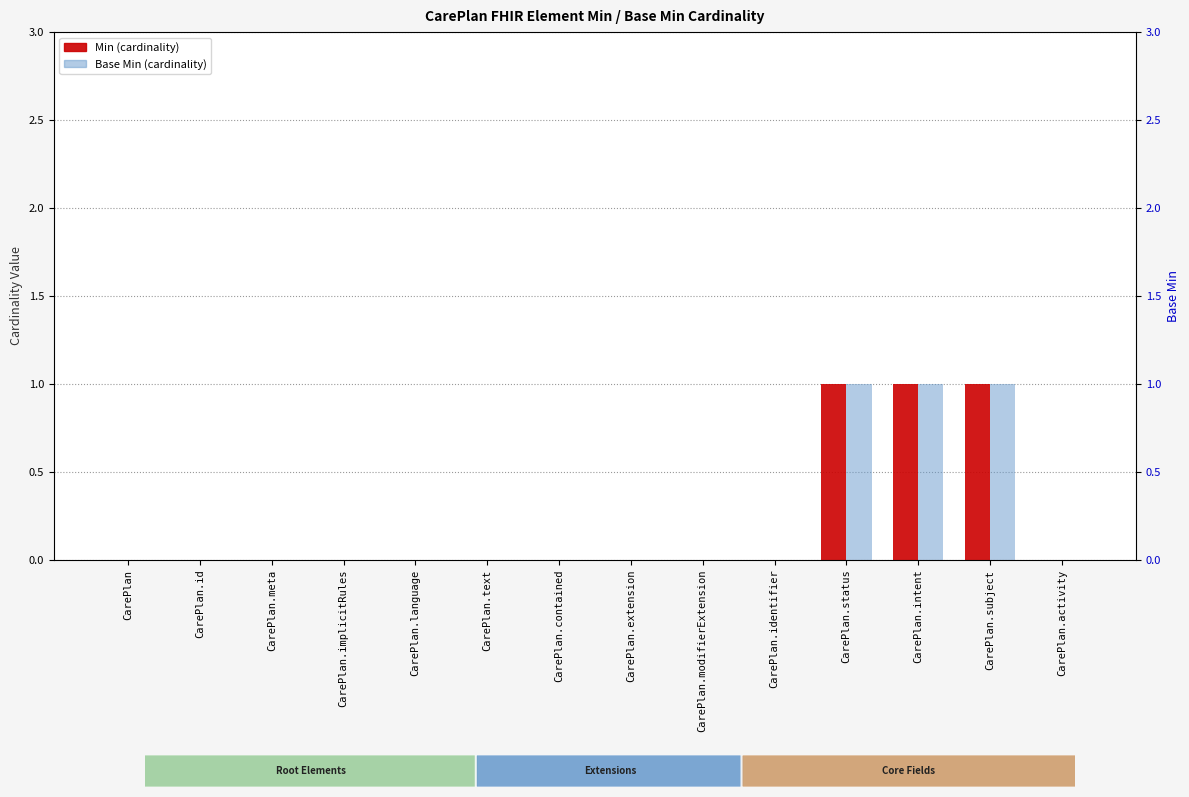

What is the label of the 12th bar from the left?

CarePlan.intent